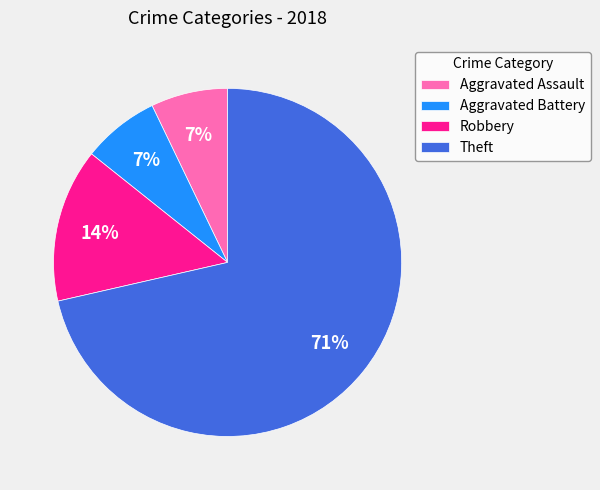

Is the sum of Aggravated Battery and Robbery greater than half?

No